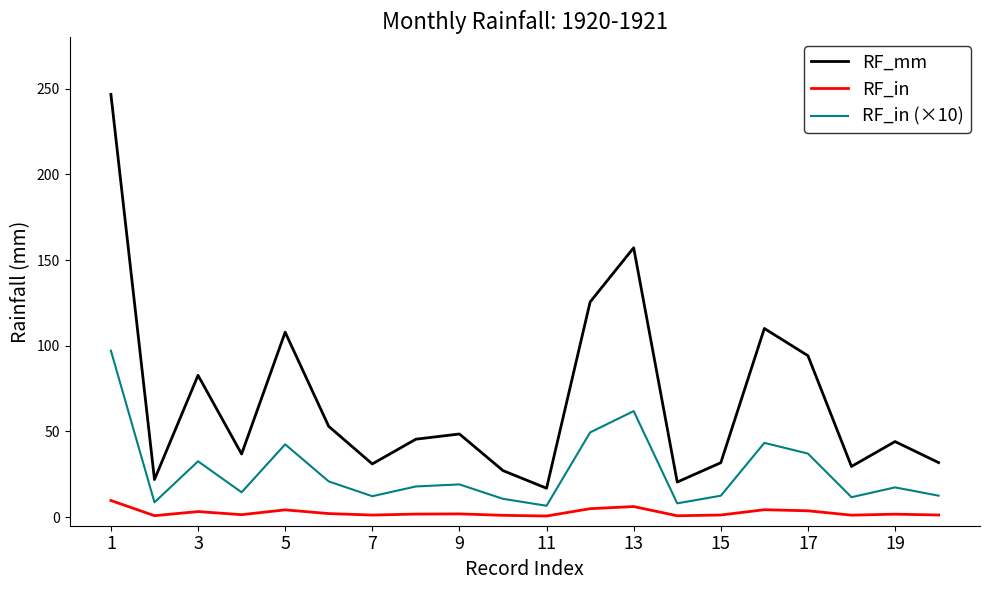

True or false: RF_mm and RF_in (×10) cross at least once.

False